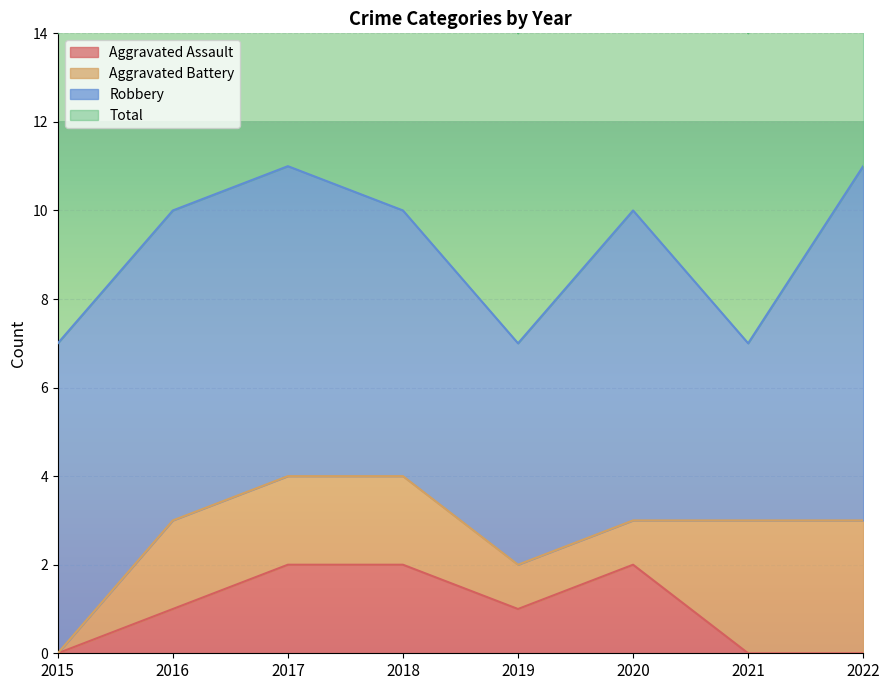

True or false: Aggravated Assault and Total cross at least once.

False